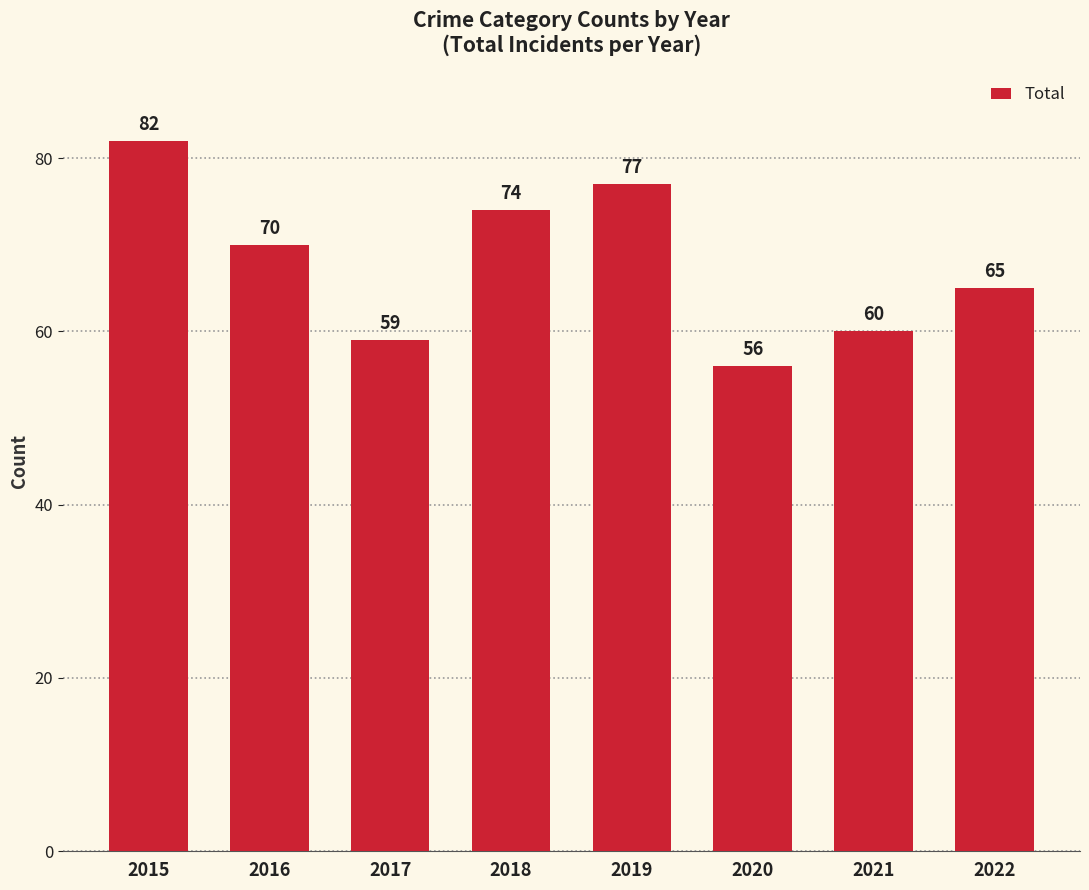

Rank the categories by value from highest to lowest.

2015, 2019, 2018, 2016, 2022, 2021, 2017, 2020